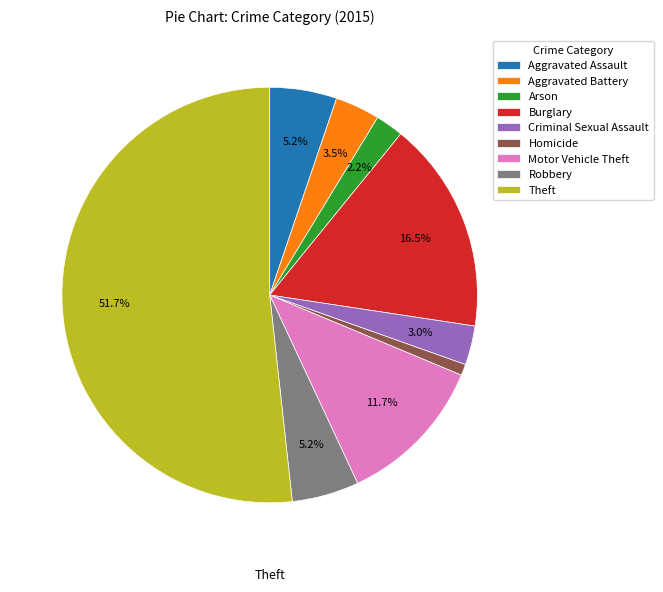

Count the number of slices in the pie.

9